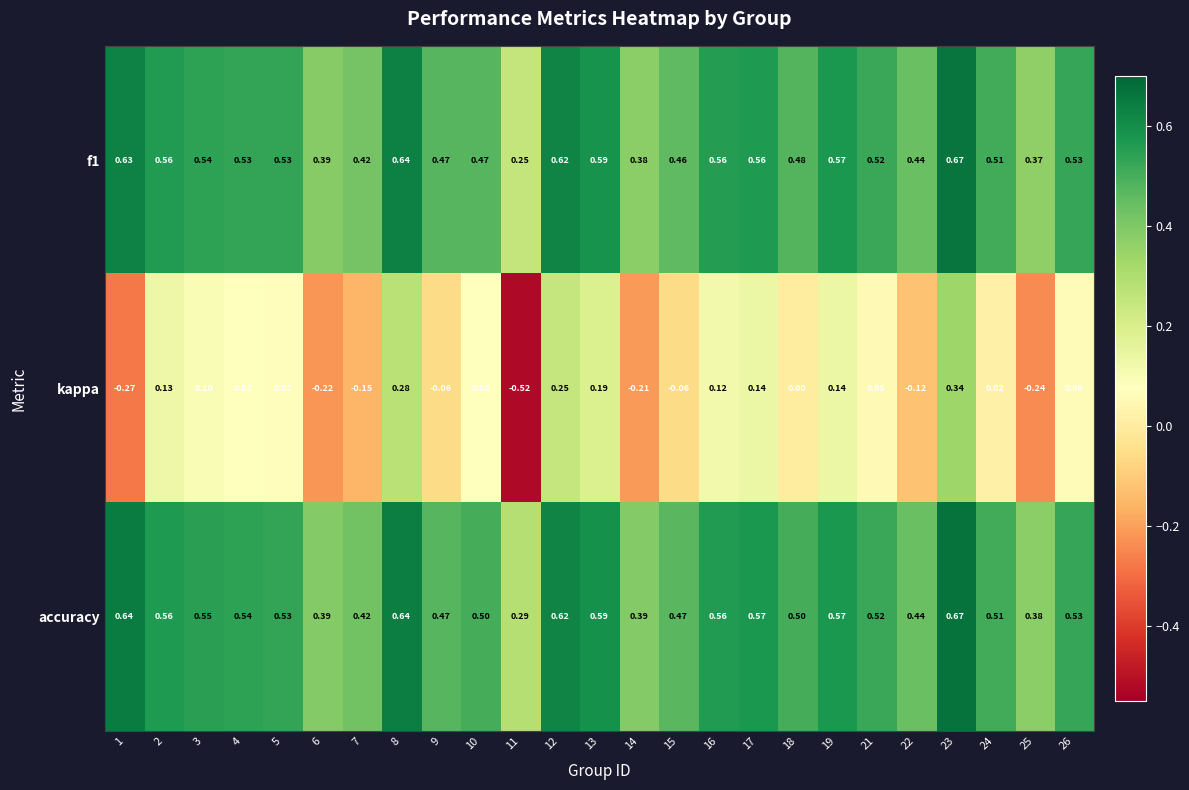

Is the value of accuracy at 26 greater than the value of f1 at 2?

No